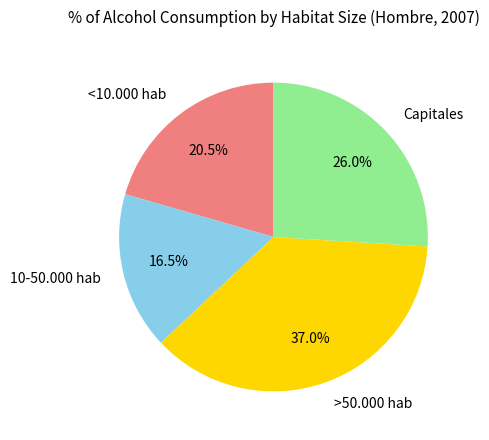

Which has a higher value, >50.000 hab or Capitales?

>50.000 hab